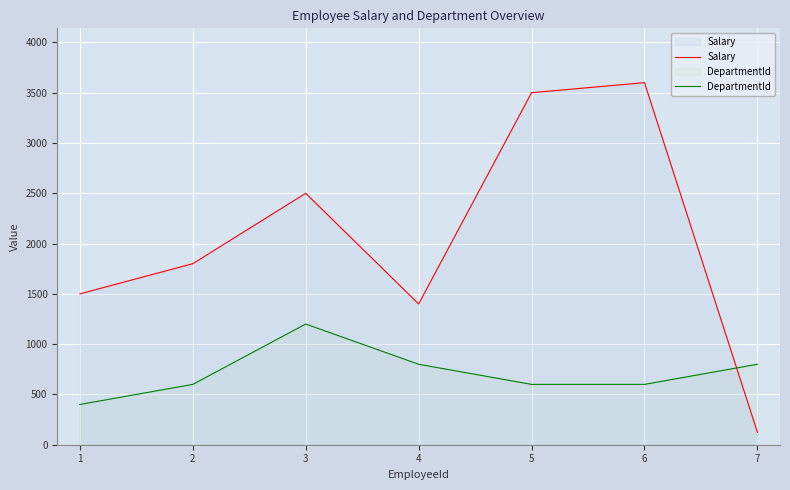

How many lines are shown in the chart?

2